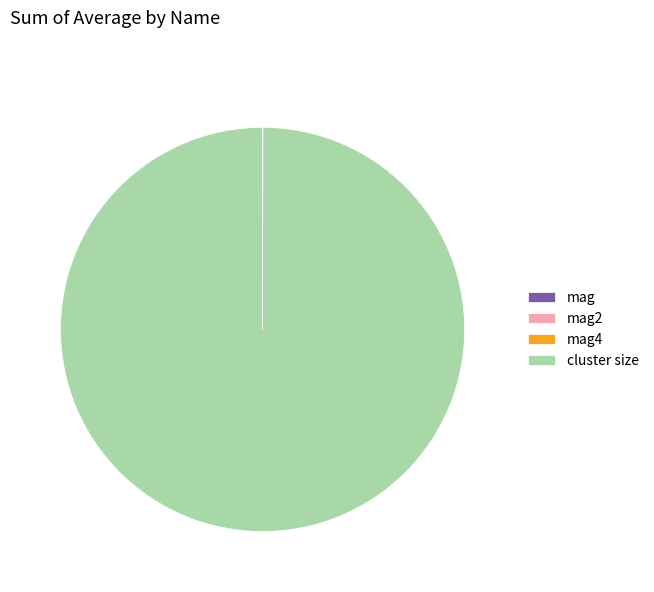

Which slice is the largest?

cluster size